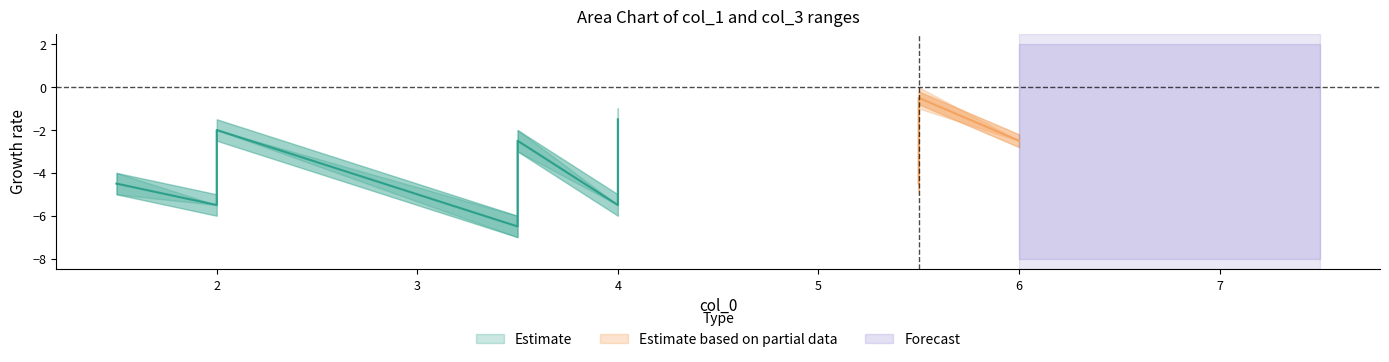

True or false: col_0 and col_3 intersect in this chart.

False